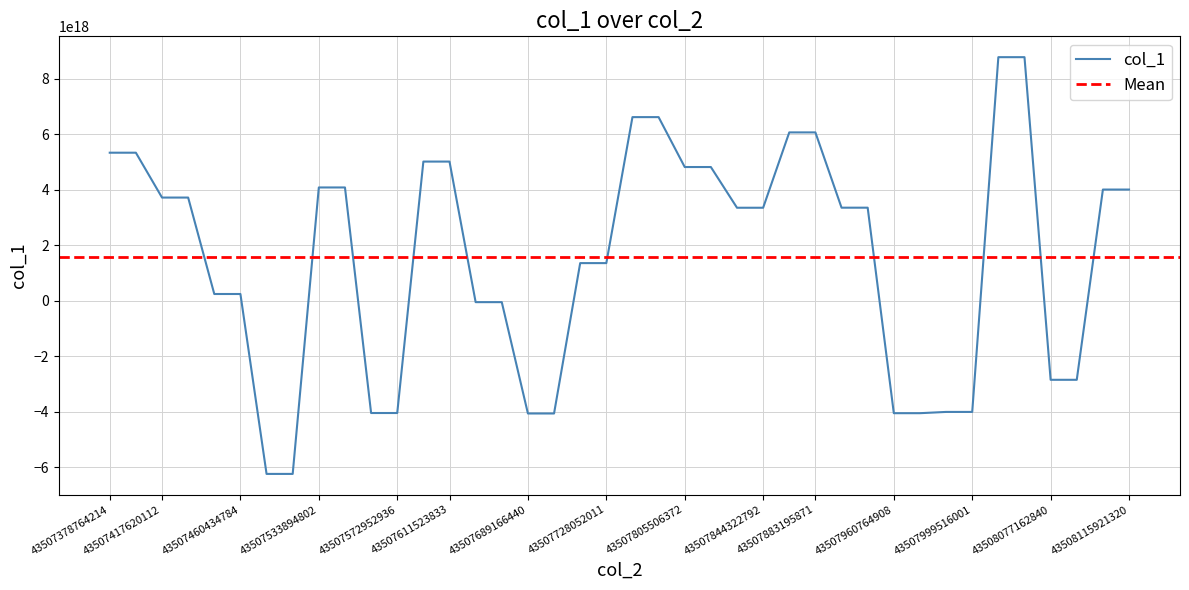

What is the sum of the values at 18 and 43507460434784?

5070315181348890624